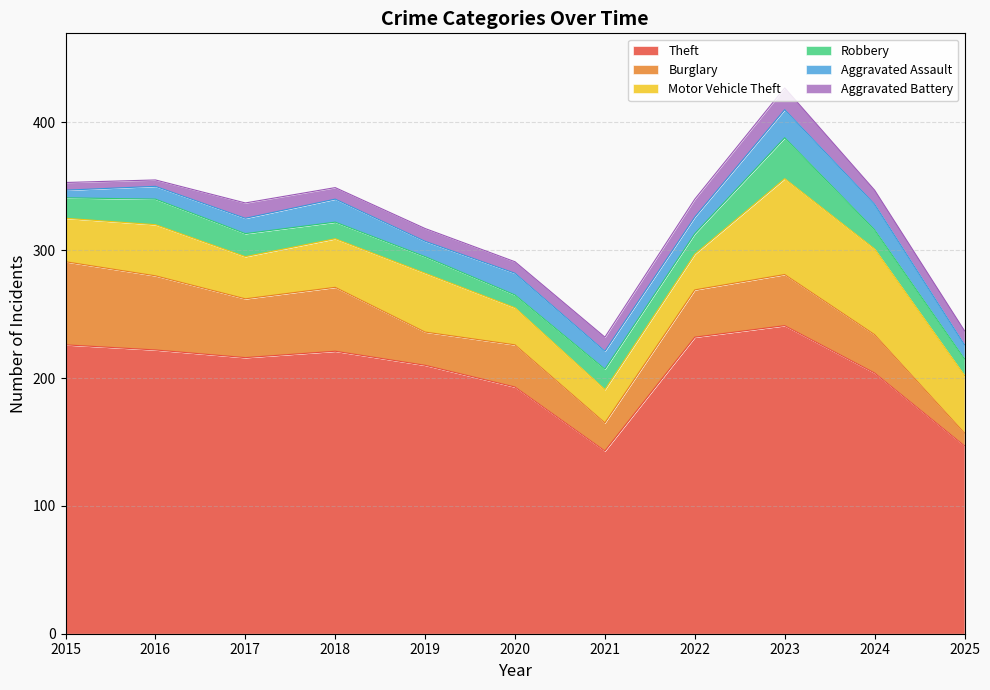

Count the number of data series in this chart.

6